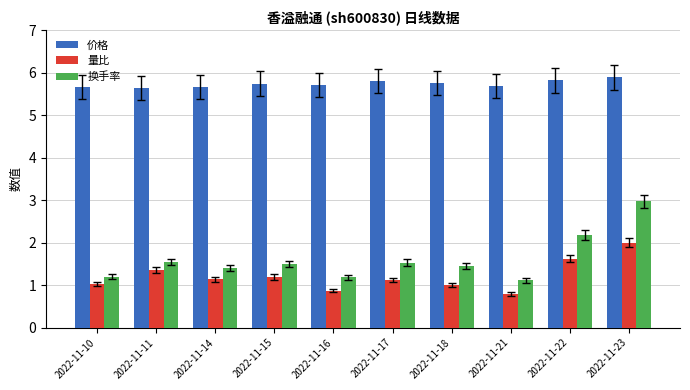

Count the number of data series in this chart.

3